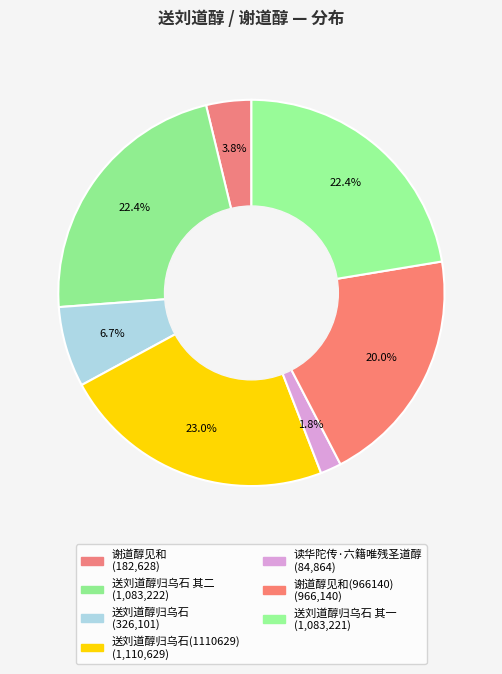

How many slices are in this pie chart?

7